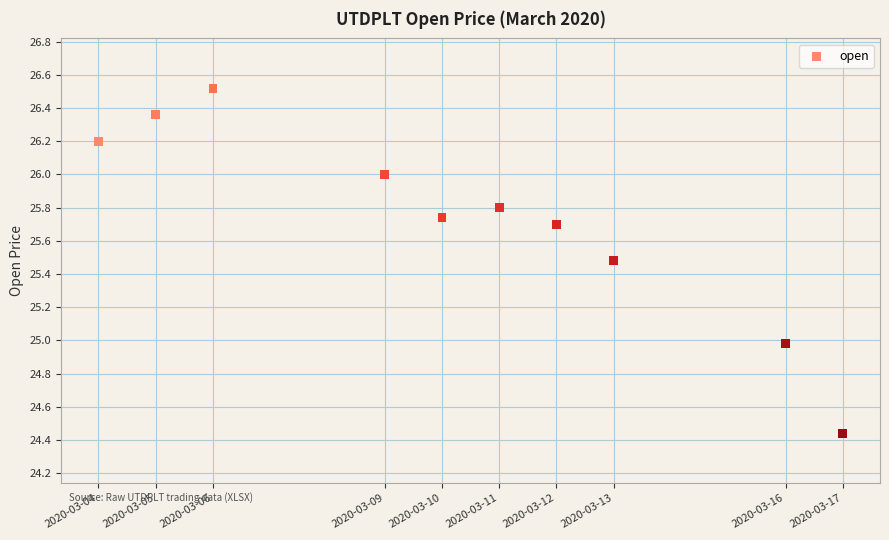

What is the average X value?

1583824320.0